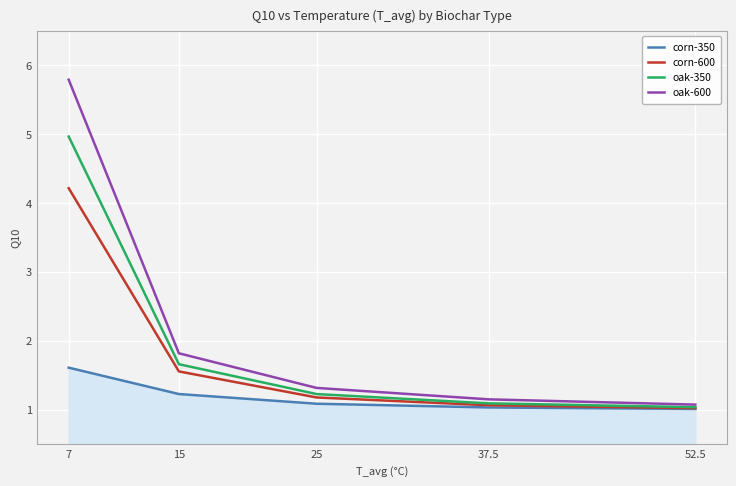

Where is oak-350 nearest to the value 2?

15